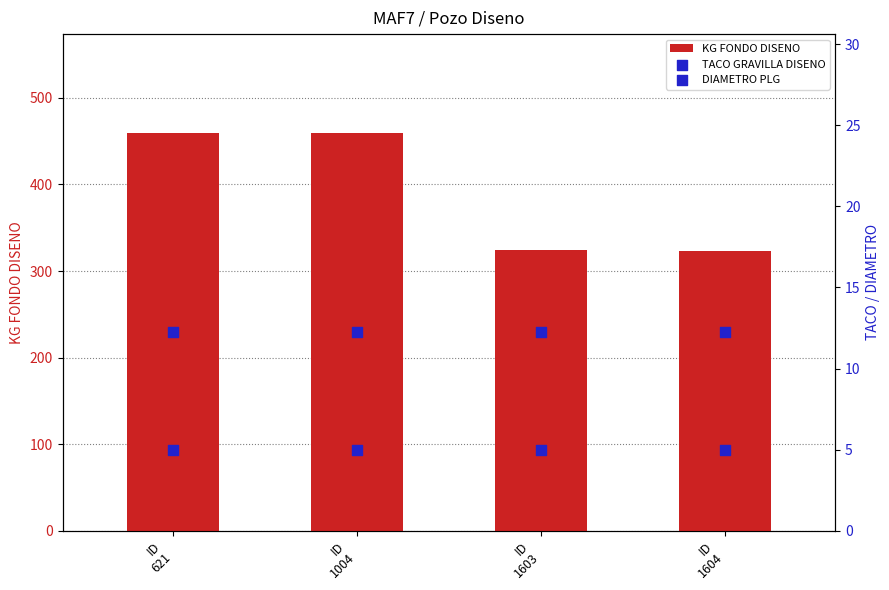

At which category is the sum across all series the highest?

ID
621